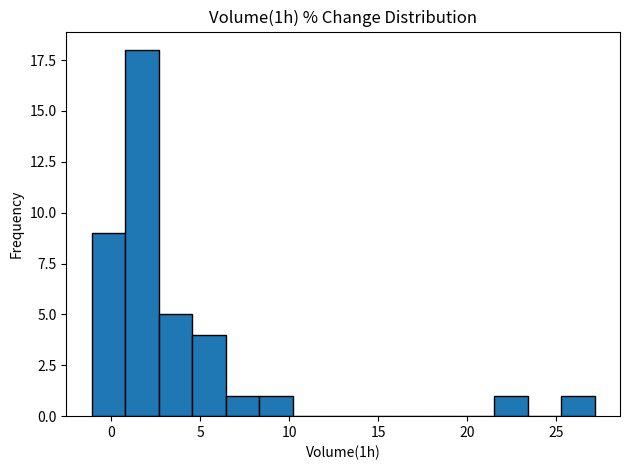

Read against the x-axis, roughly where is the centre of the tallest bar?

1.5